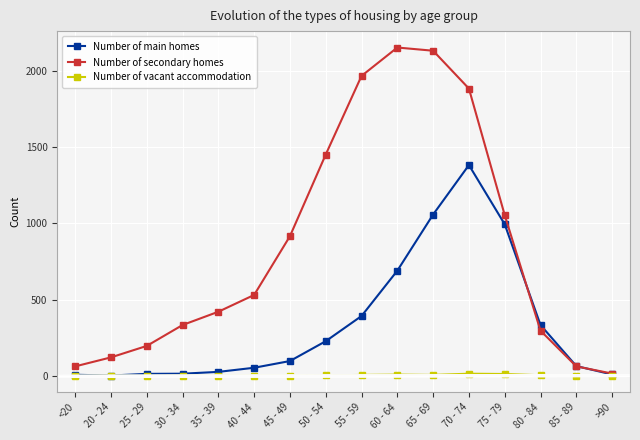

Read the Number of main homes value at 40 - 44.

53